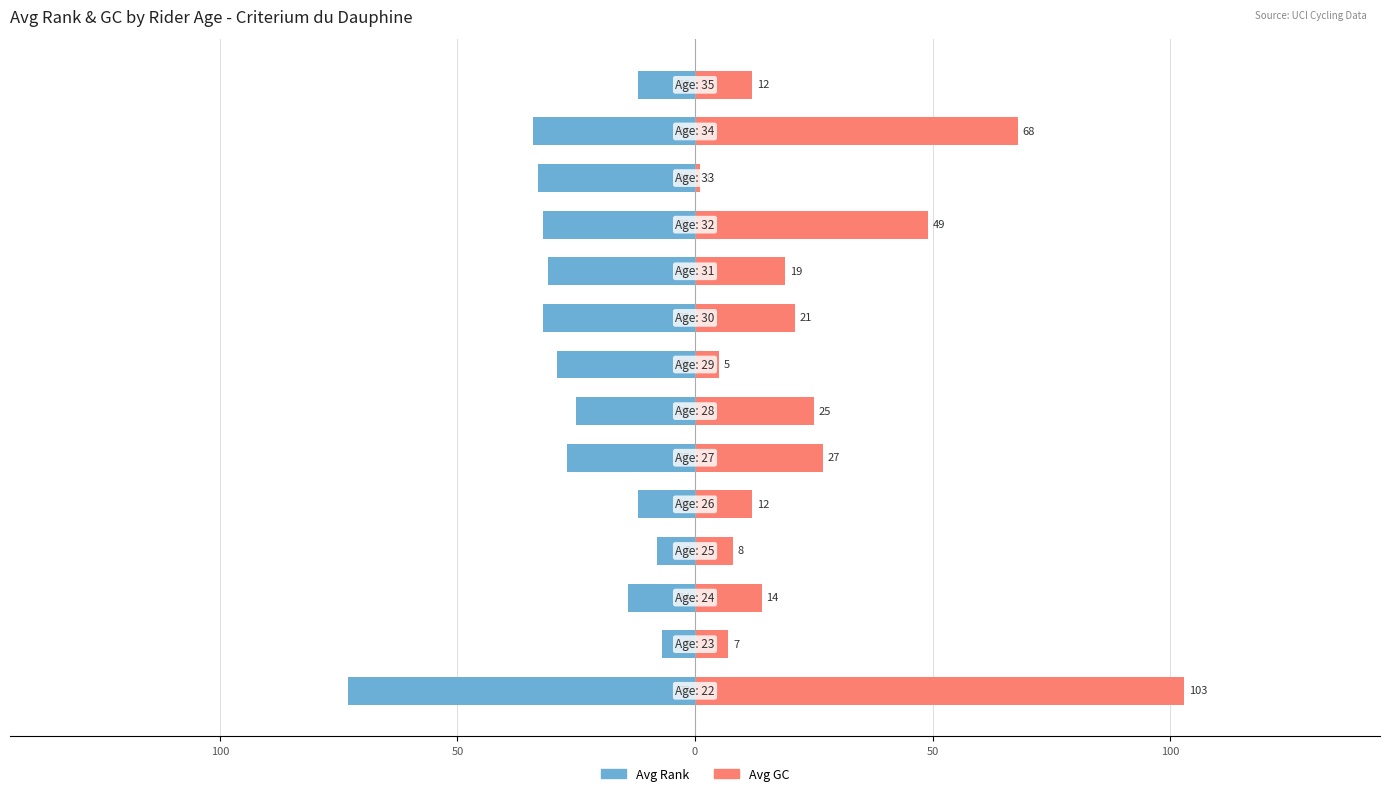

Rank the series by their average value, from highest to lowest.

Avg GC, Avg Rank